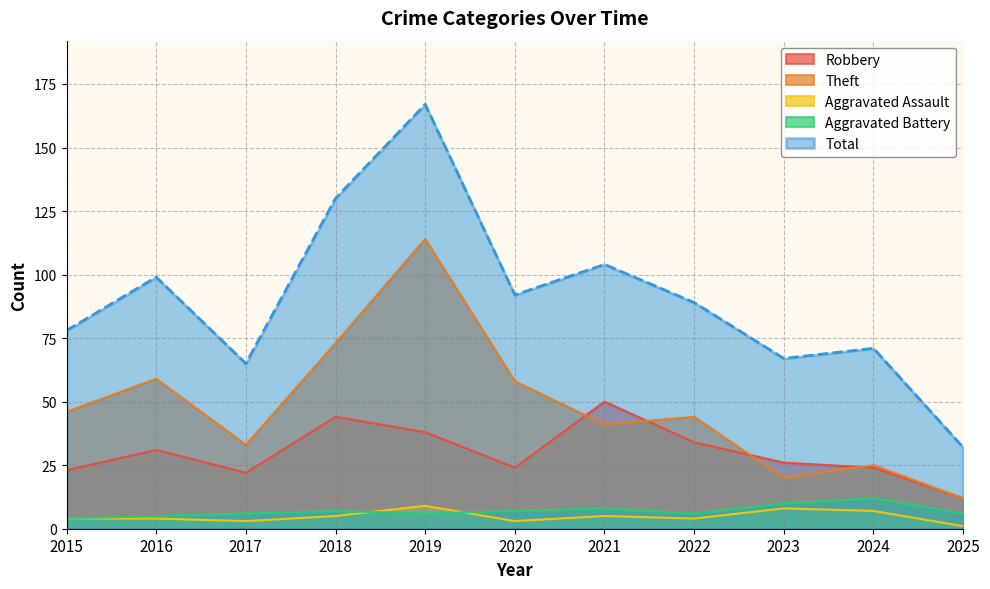

How many data points does each series have?

11